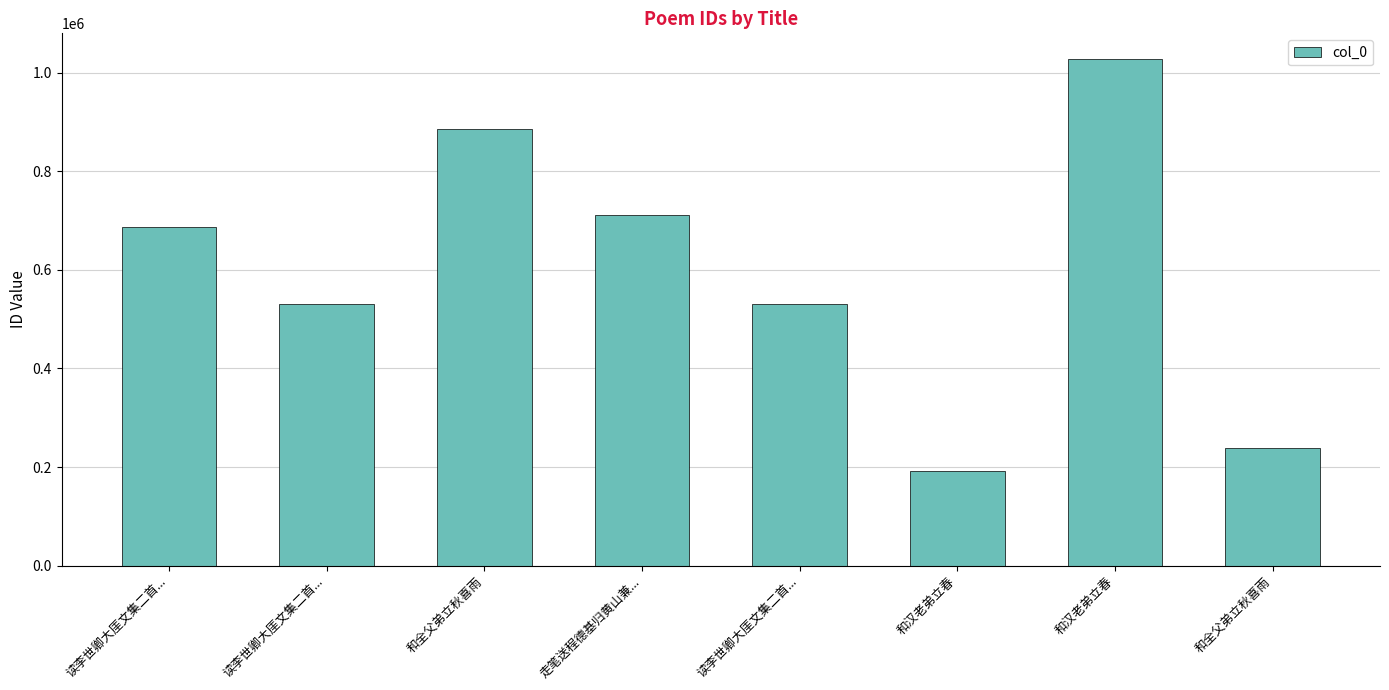

Rank the categories by value from lowest to highest.

和汉老弟立春, 和全父弟立秋喜雨, 读李世卿大厓文集二首..., 读李世卿大厓文集二首..., 读李世卿大厓文集二首..., 走笔送程德基归黄山兼..., 和全父弟立秋喜雨, 和汉老弟立春